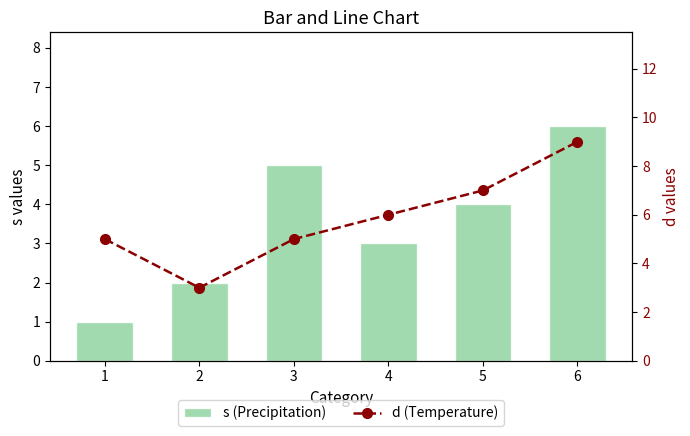

Is it true that d (Temperature) equals 8 at 1?

False